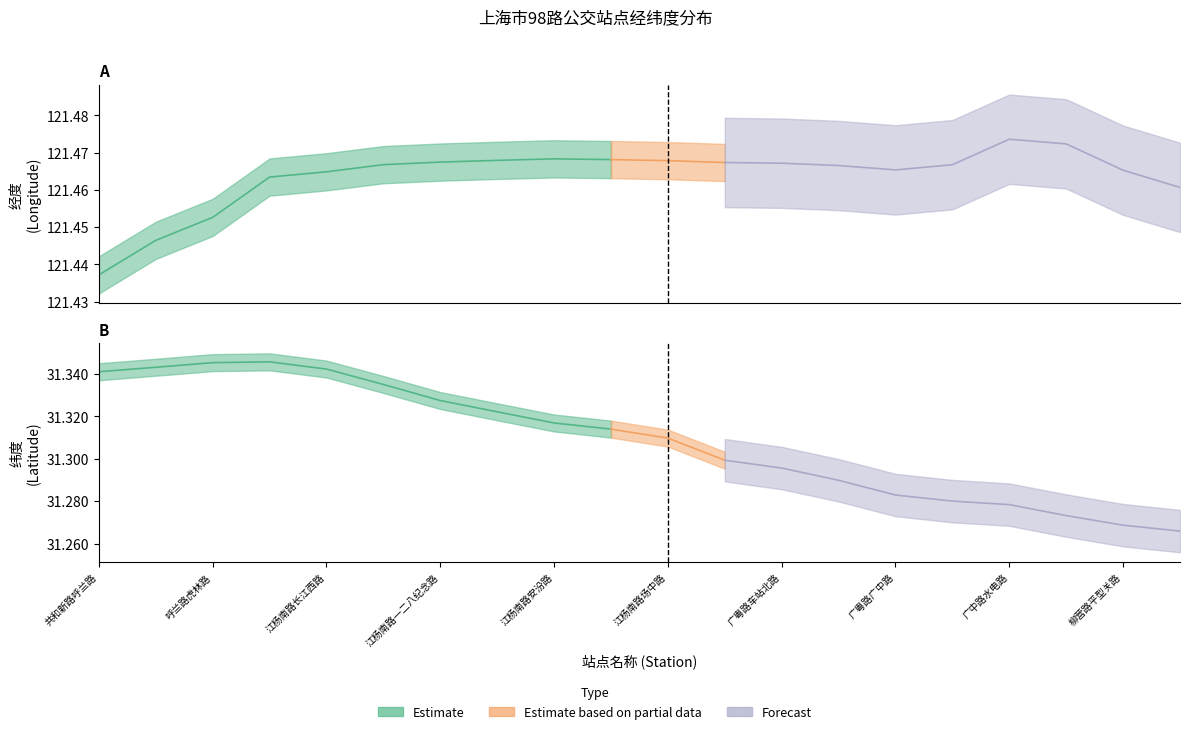

What is the label of the 12th point from the right?

江杨南路安汾路